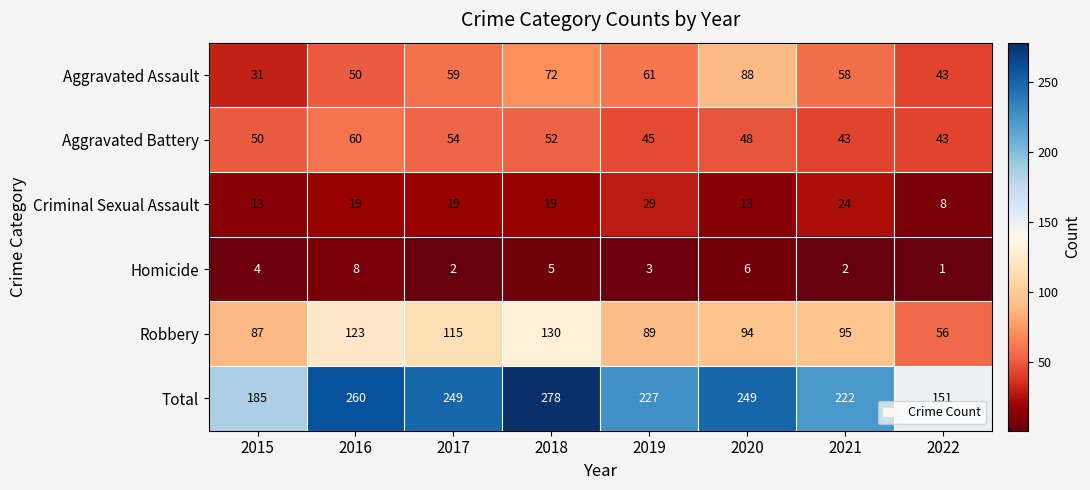

Which series has the largest range (max minus min)?

Total